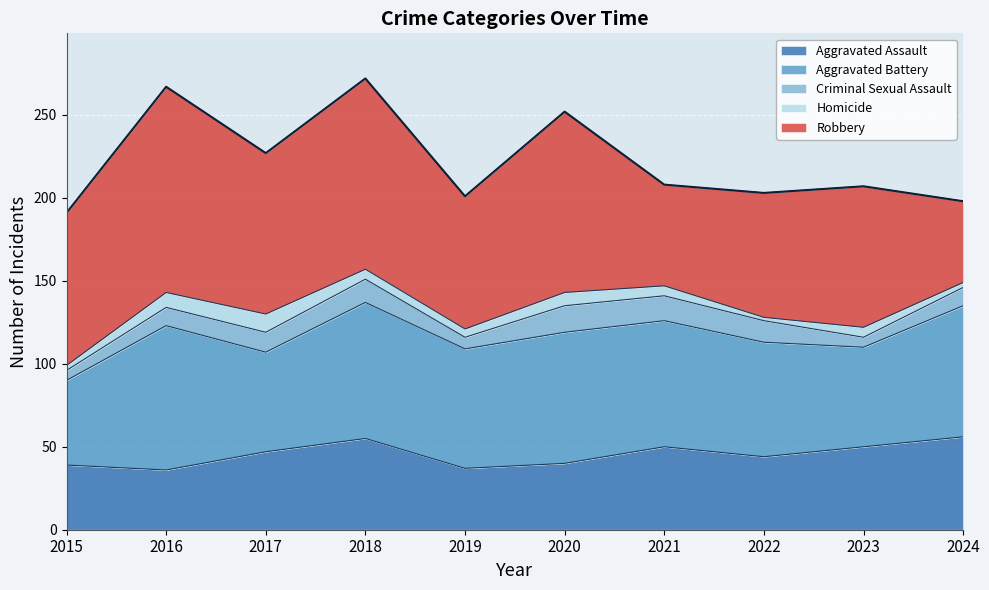

Which series has the largest total across all categories?

Robbery